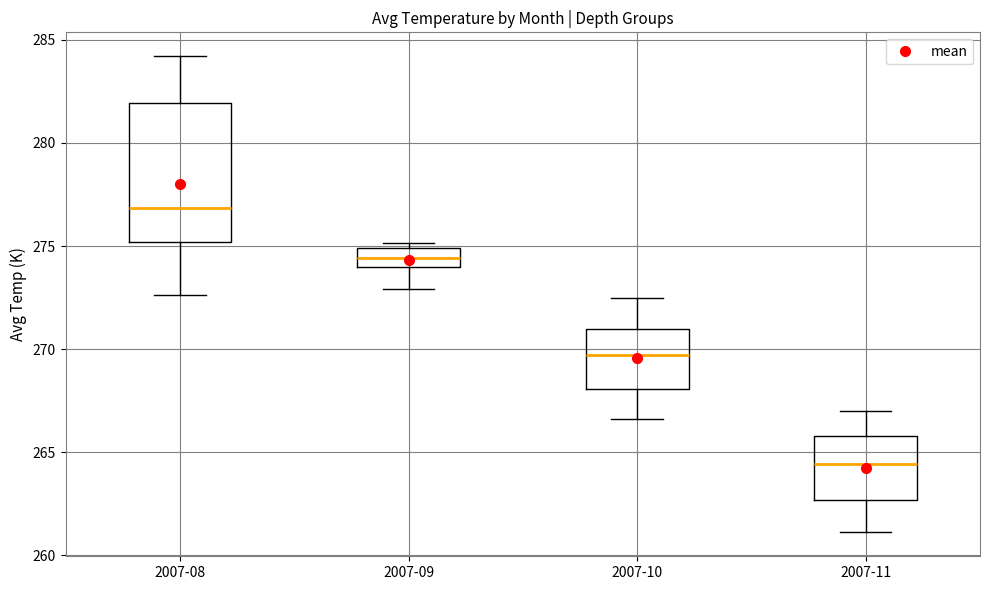

Where does the lower whisker of the box for 2007-10 end on the y-axis? The values are not printed on the chart, so give them approximately, as read against the axis.

266.5